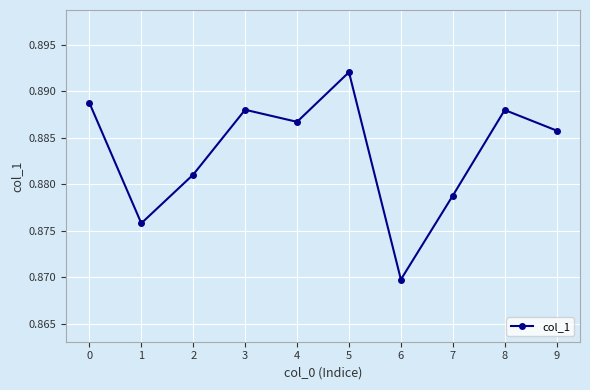

At which category does the data reach its first local valley?

1